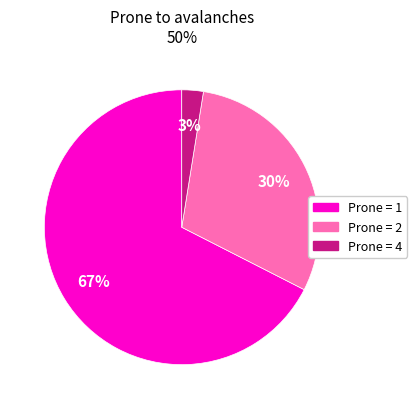

Is there any slice that represents more than half of the pie?

Yes